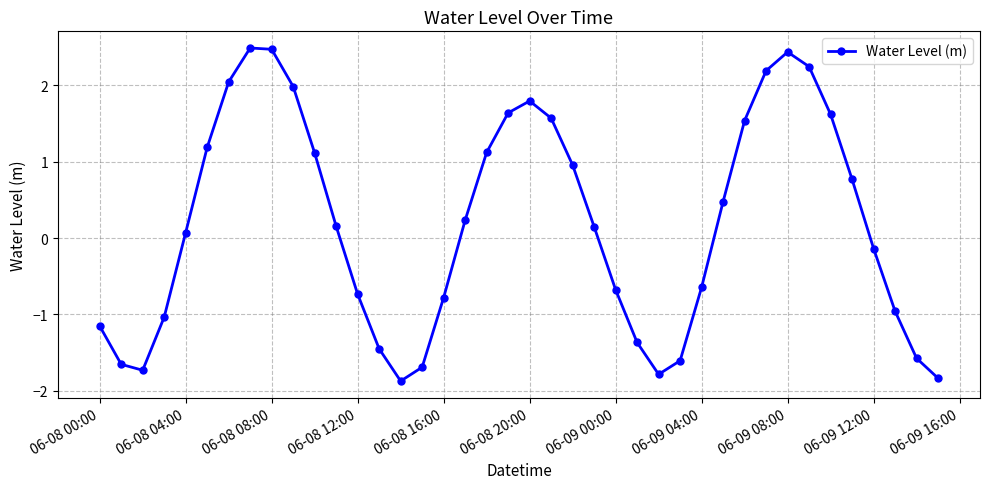

How many points are higher than both their immediate neighbors (excluding endpoints)?

3